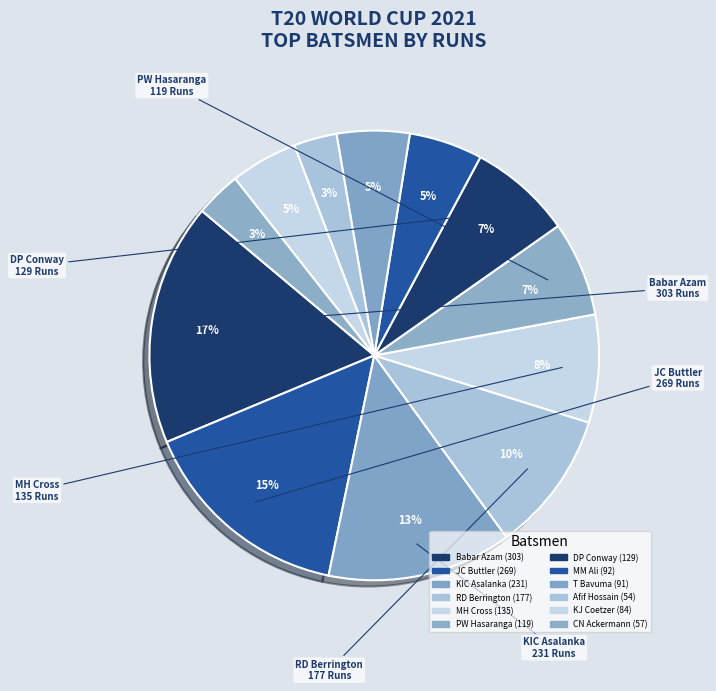

Count the number of slices in the pie.

12